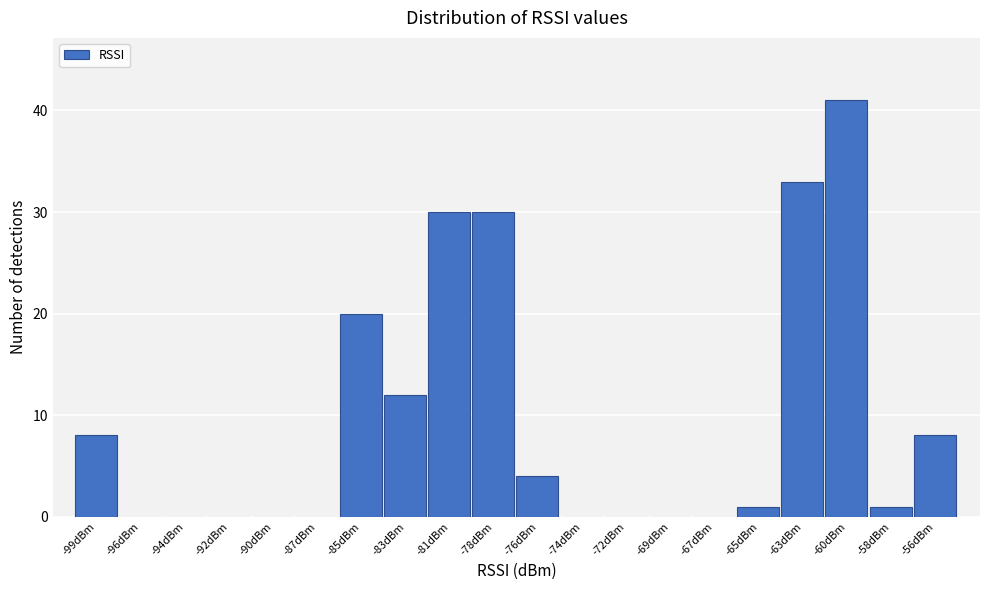

Reading right to left, transcribe all the data shown in this chart.

-56dBm=8	-58dBm=1	-60dBm=41	-63dBm=33	-65dBm=1	-67dBm=0	-69dBm=0	-72dBm=0	-74dBm=0	-76dBm=4	-78dBm=30	-81dBm=30	-83dBm=12	-85dBm=20	-87dBm=0	-90dBm=0	-92dBm=0	-94dBm=0	-96dBm=0	-99dBm=8